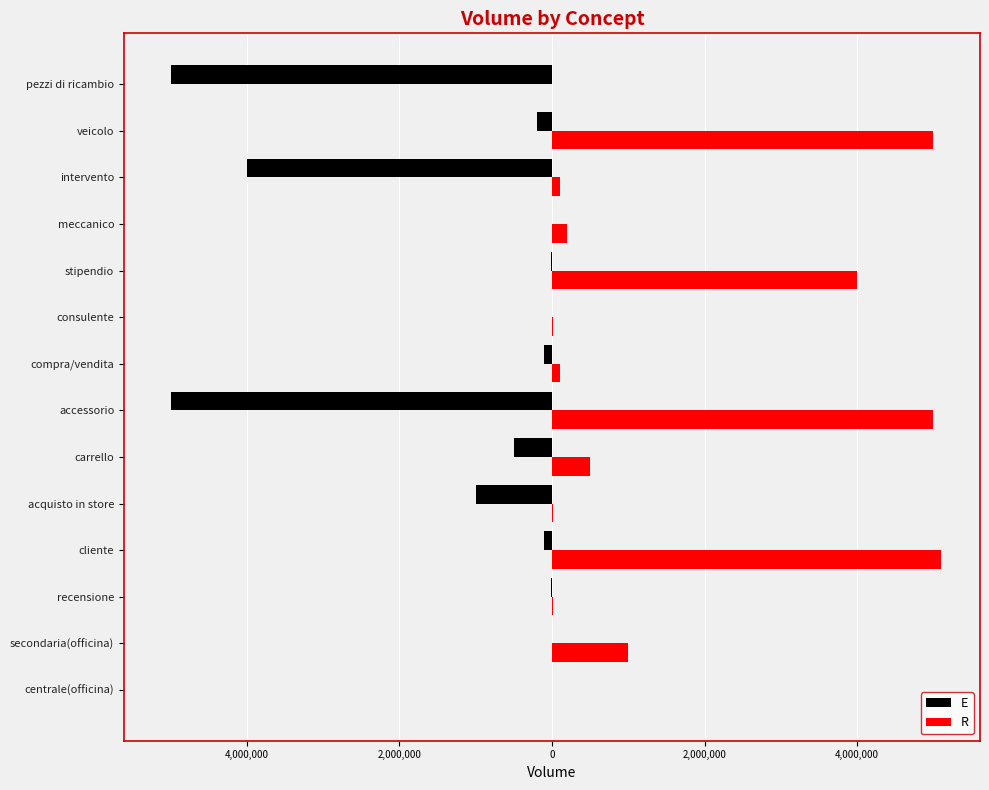

What are all the series names shown in the legend?

E, R